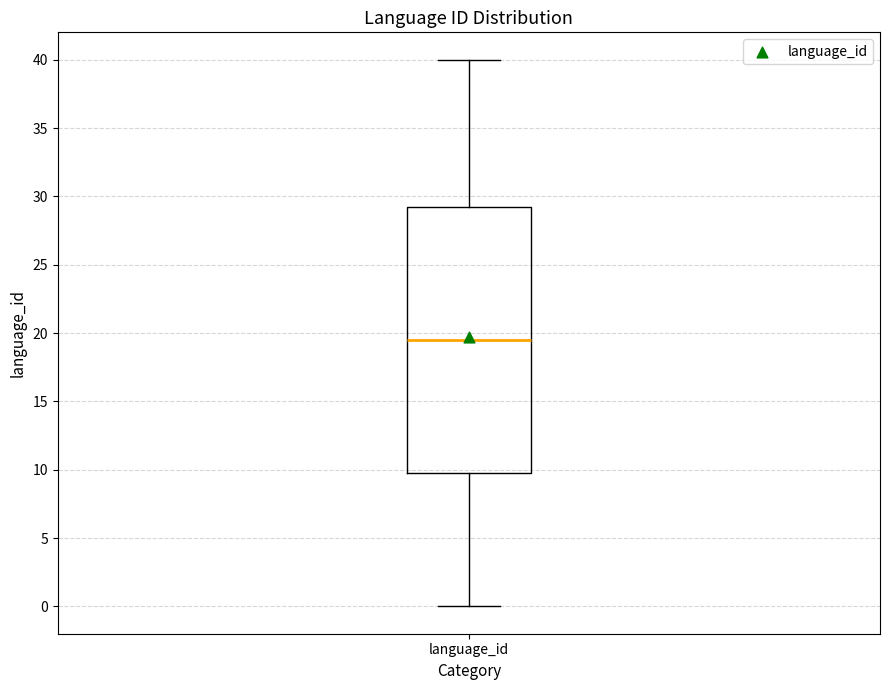

Where is the lower edge of the box for language_id on the y-axis? The values are not printed on the chart, so give them approximately, as read against the axis.

10.0